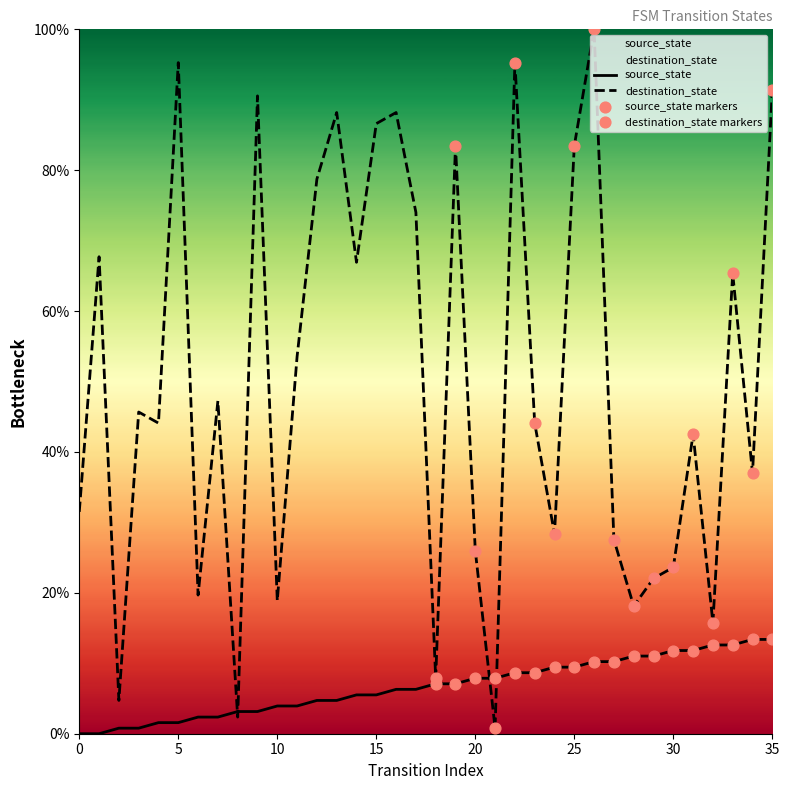

Is the value of source_state at 25 greater than the value of destination_state at 4?

No